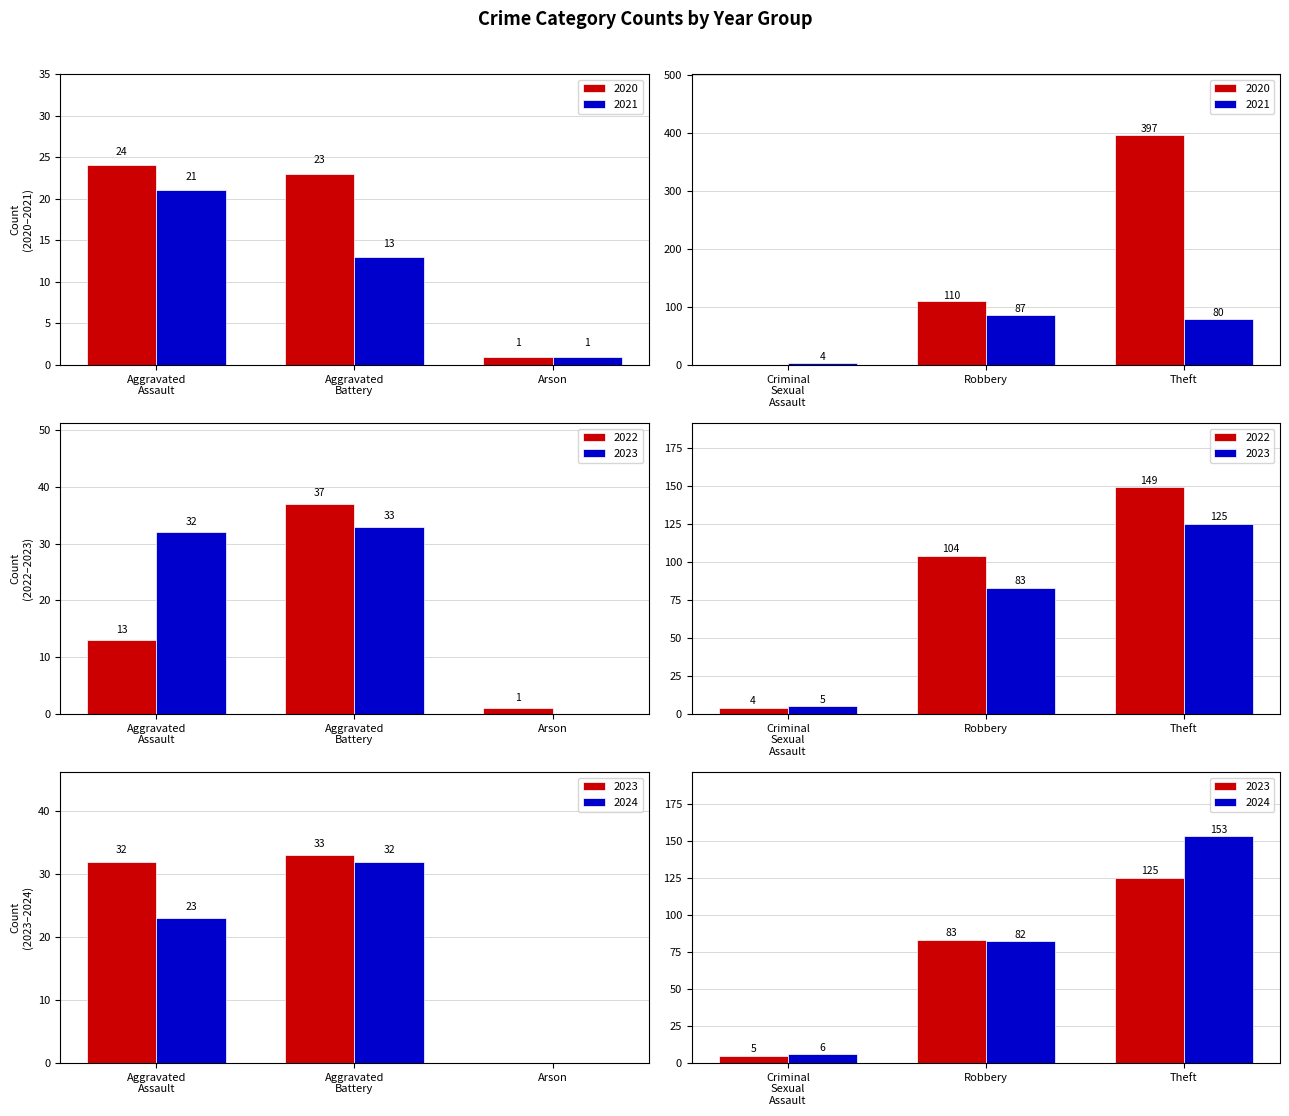

Are the bars grouped side by side (vs. stacked)?

Yes